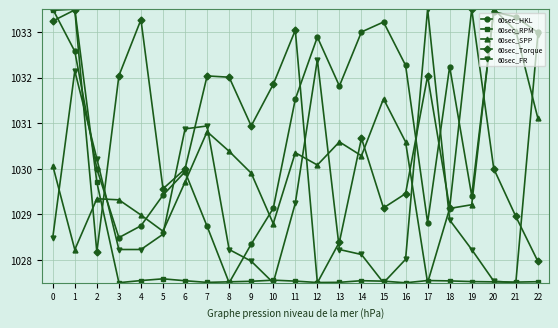

What is the average value of the 60sec_FR series?

1029.3